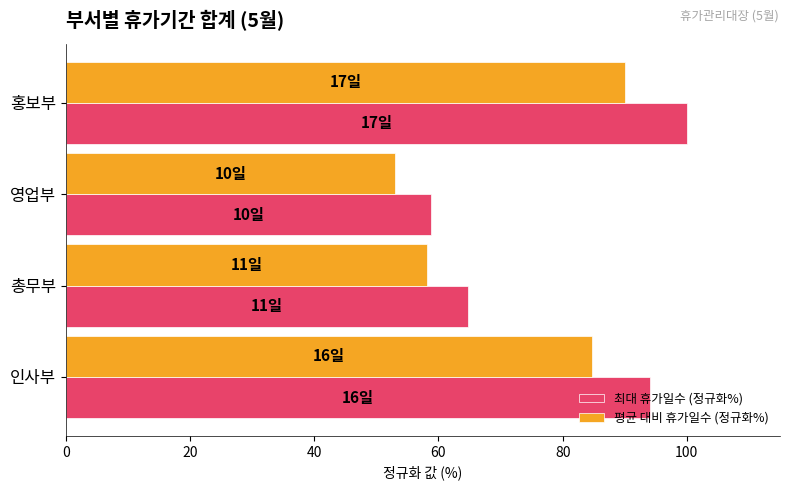

Rank the series by their maximum value, from lowest to highest.

평균 대비 휴가일수 (정규화%), 최대 휴가일수 (정규화%)